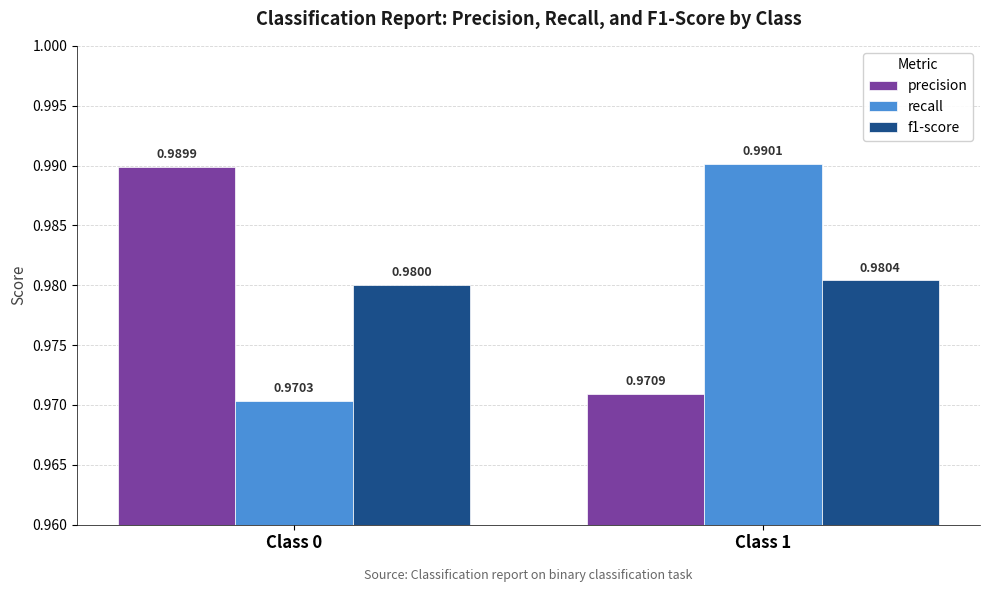

Is the value of f1-score at Class 1 greater than the value of precision at Class 1?

Yes